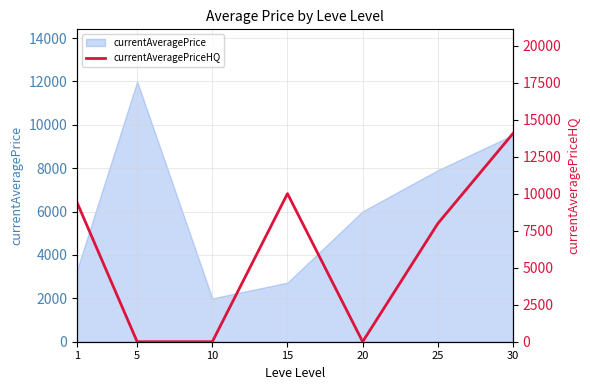

Reading left to right, what are all the values shown in this chart?

1=9400	5=0	10=0	15=10000	20=0	25=7980	30=14062